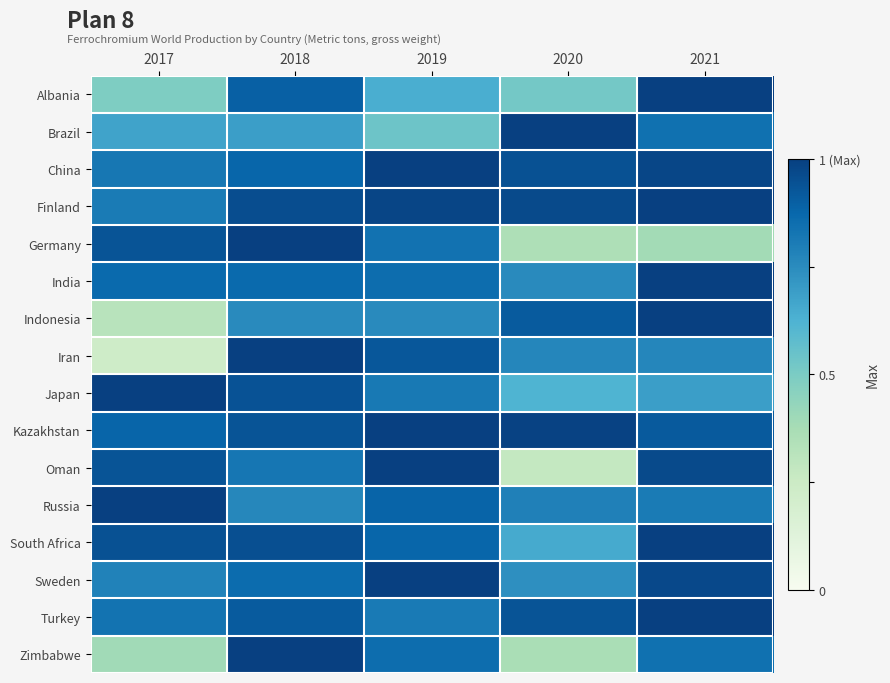

Rank the series by their maximum value, from lowest to highest.

Albania, Brazil, China, Finland, Germany, India, Indonesia, Iran, Japan, Kazakhstan, Oman, Russia, South Africa, Sweden, Turkey, Zimbabwe